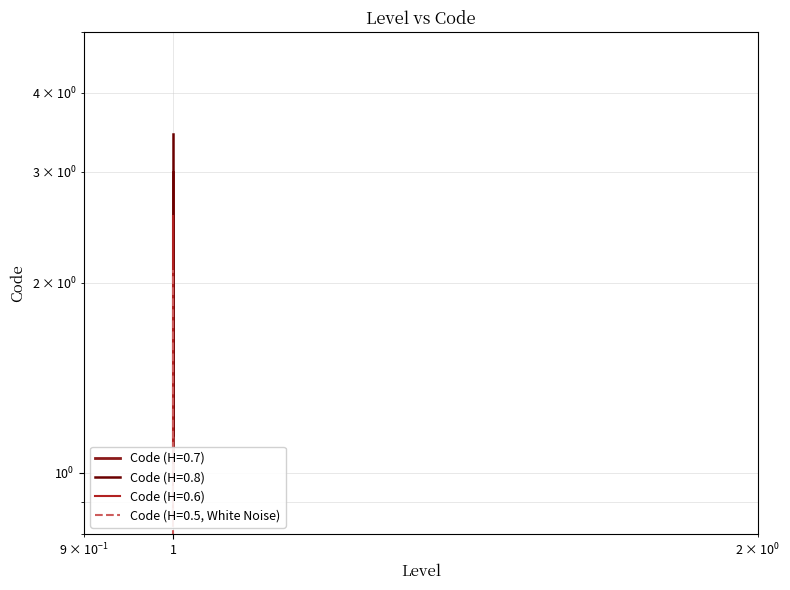

Is it true that the value at 1 is 2?

True